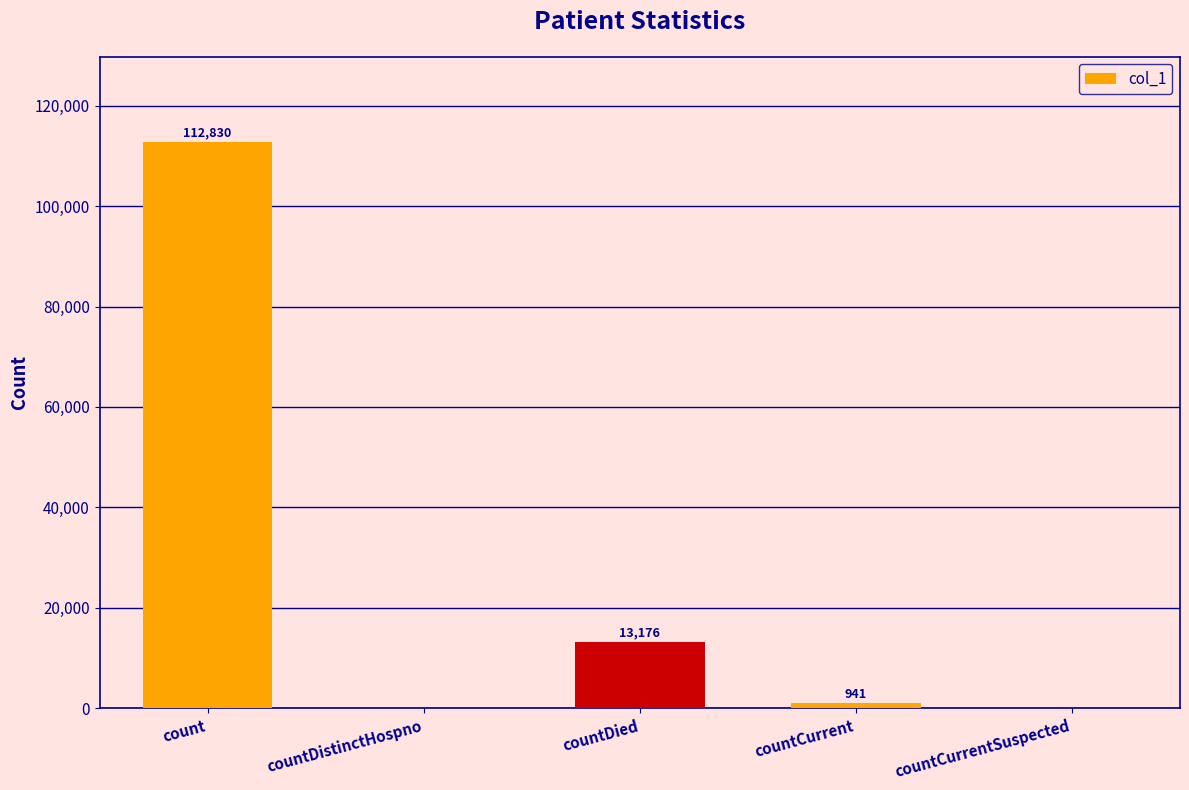

Reading right to left, list all the values displayed in this chart.

countCurrentSuspected=0	countCurrent=941	countDied=13176	countDistinctHospno=0	count=112830